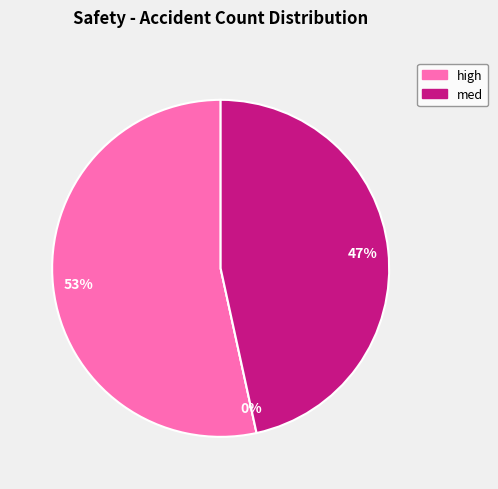

True or false: high accounts for 53% of the total.

True